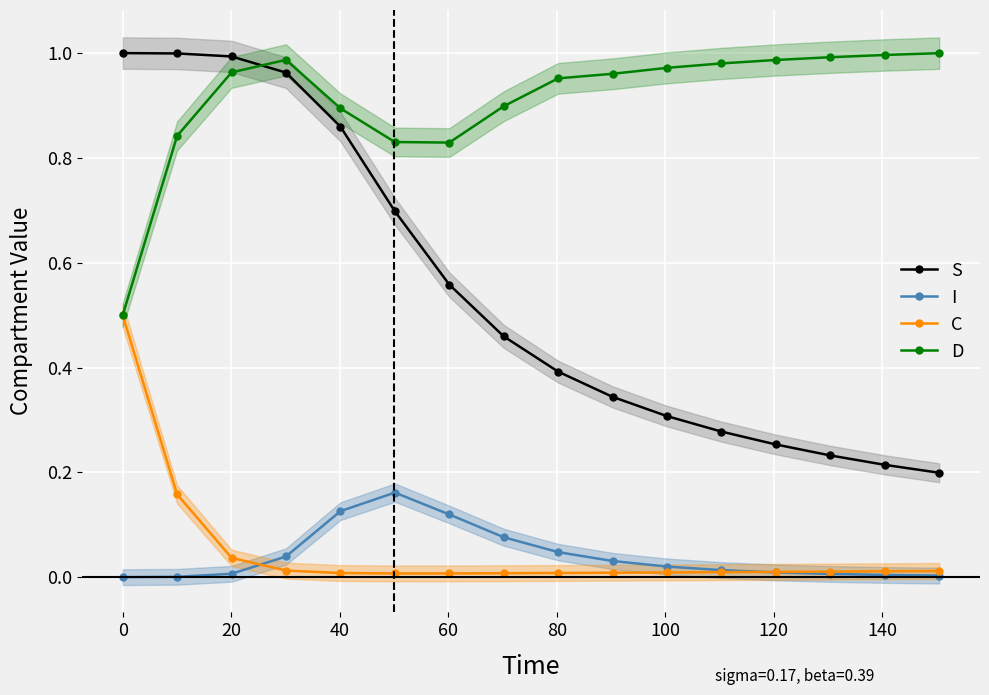

What are all the series names shown in the legend?

S, I, C, D